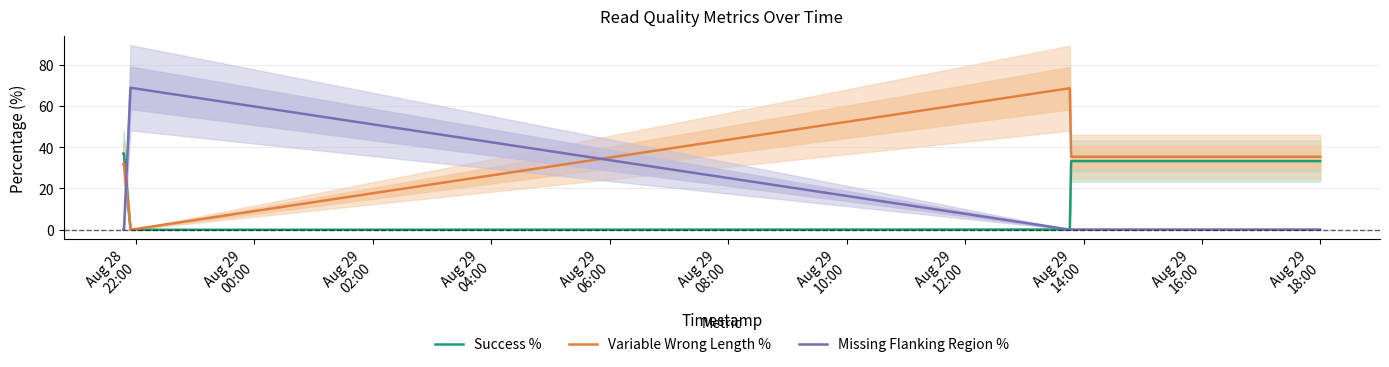

After their last crossing, which series has the higher values: Missing Flanking Region % or Variable Wrong Length %?

Variable Wrong Length %